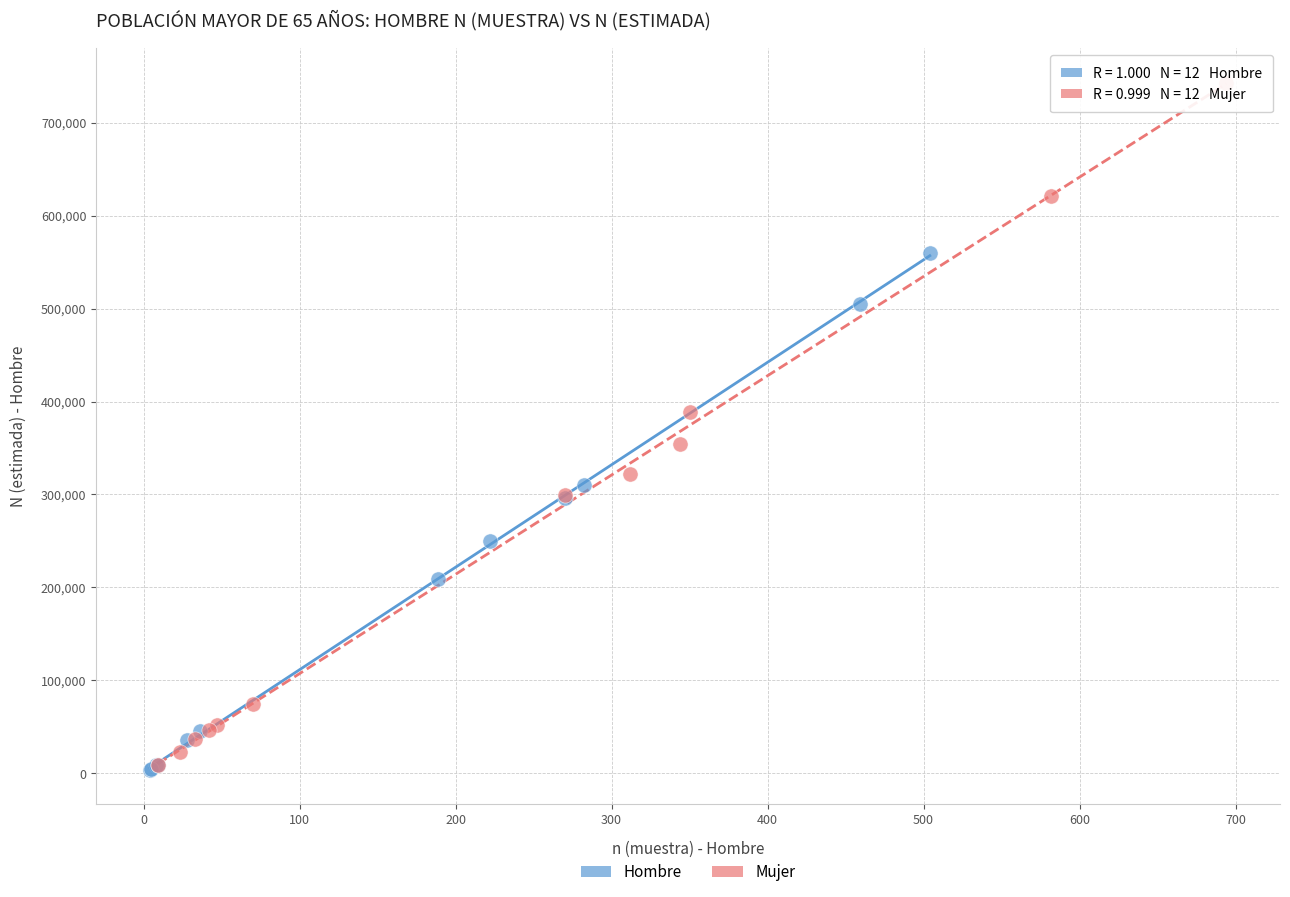

Which series reaches the maximum Y coordinate?

Mujer